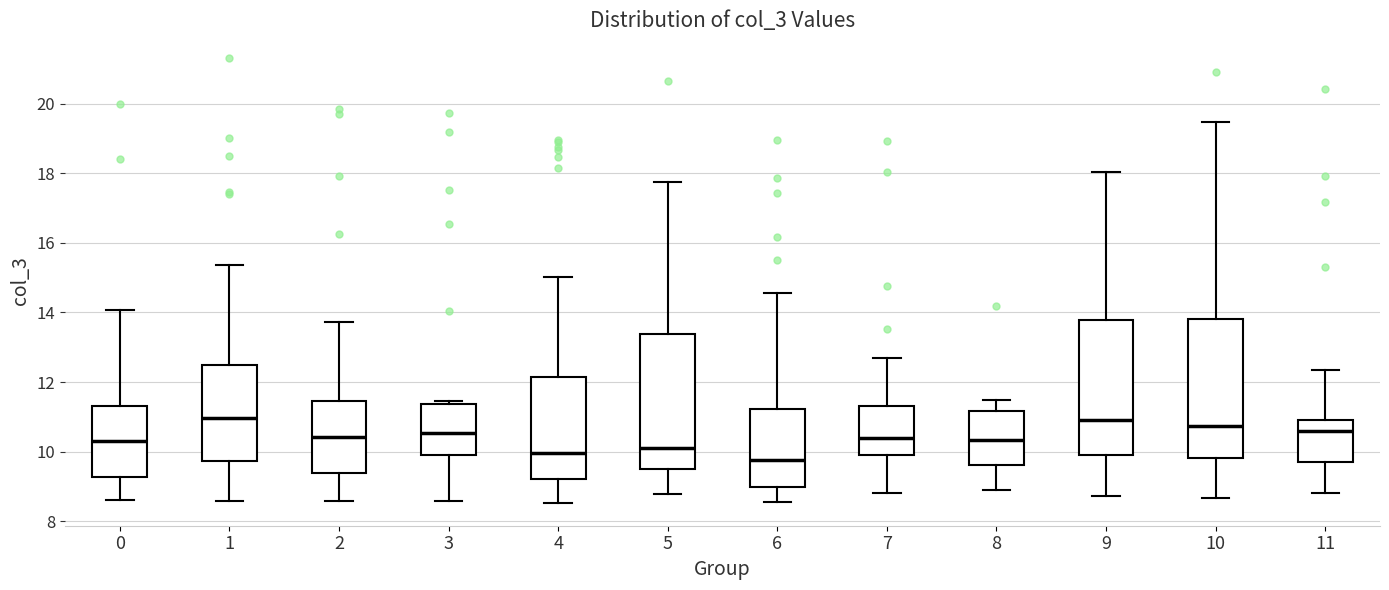

Reading left to right, read every box against the y-axis: the position of its median line, the range the box covers, and the ends of its whiskers. The values are not printed on the chart, so give them approximately, as read against the axis.

0: median 10.4, box 9.2 to 11.4, whiskers 8.6 to 14.0
1: median 11.0, box 9.8 to 12.4, whiskers 8.6 to 15.4
2: median 10.4, box 9.4 to 11.4, whiskers 8.6 to 13.8
3: median 10.6, box 10.0 to 11.4, whiskers 8.6 to 11.4 (just above the box's upper edge)
4: median 10.0, box 9.2 to 12.2, whiskers 8.6 to 15.0
5: median 10.0, box 9.6 to 13.4, whiskers 8.8 to 17.8
6: median 9.8, box 9.0 to 11.2, whiskers 8.6 to 14.6
7: median 10.4, box 10.0 to 11.4, whiskers 8.8 to 12.8
8: median 10.4, box 9.6 to 11.2, whiskers 8.8 to 11.4
9: median 11.0, box 10.0 to 13.8, whiskers 8.8 to 18.0
10: median 10.8, box 9.8 to 13.8, whiskers 8.6 to 19.4
11: median 10.6, box 9.8 to 10.8, whiskers 8.8 to 12.4